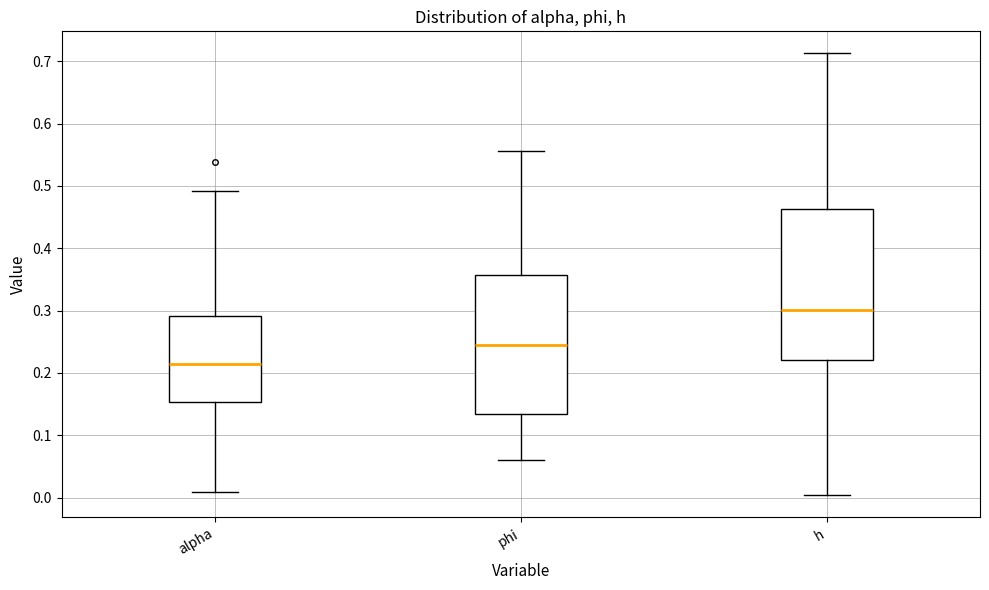

Where does the median line of the box for alpha sit on the y-axis? The values are not printed on the chart, so give them approximately, as read against the axis.

0.21